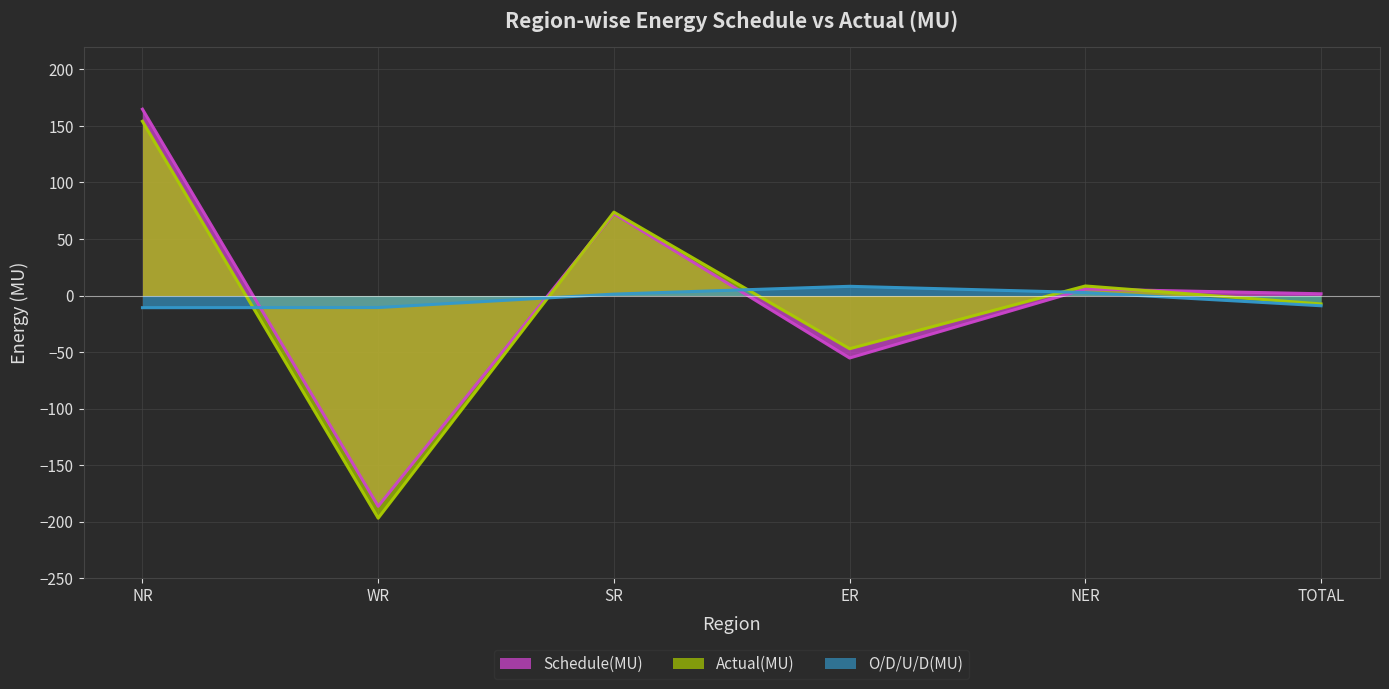

What is the difference between the highest and lowest values at WR?

186.2